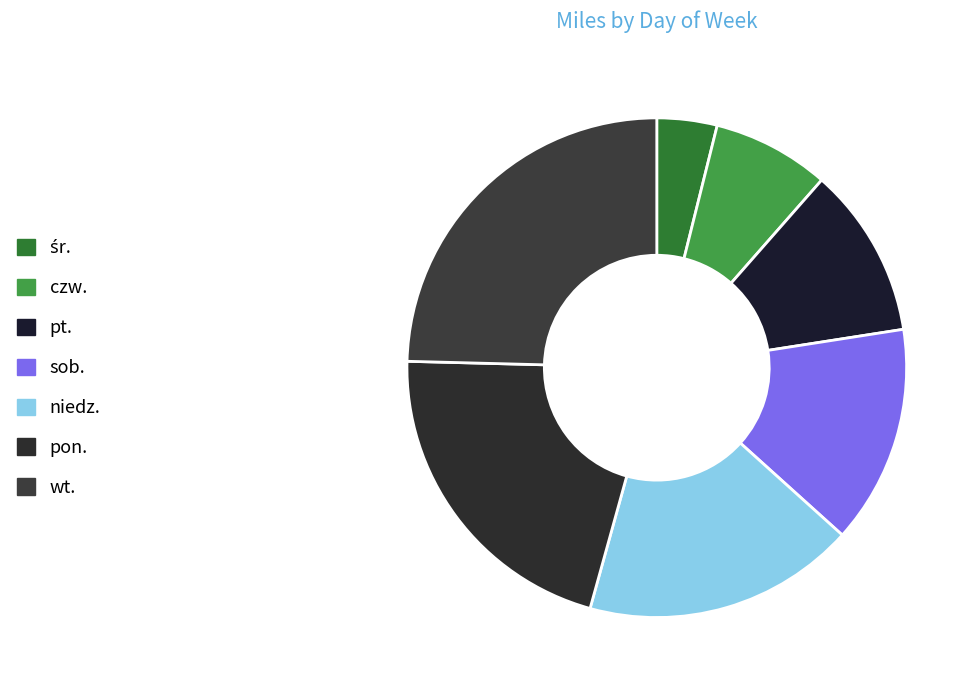

To the nearest percent, what is the difference between the pon. and śr. slice percentages?

17%